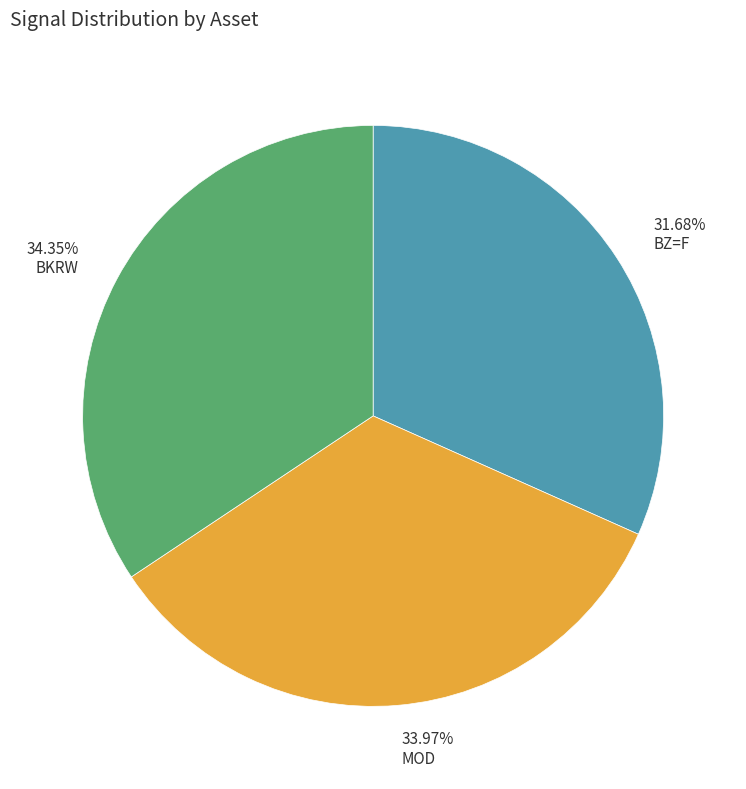

Is the sum of 34.35% BKRW and 31.68% BZ=F greater than half?

Yes